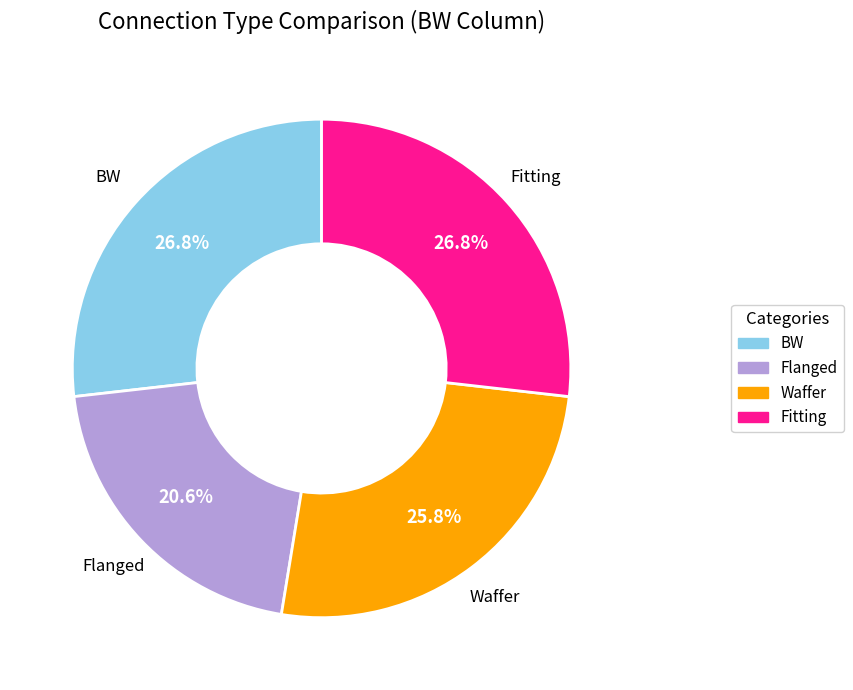

Does Flanged account for over 50% of the chart?

No